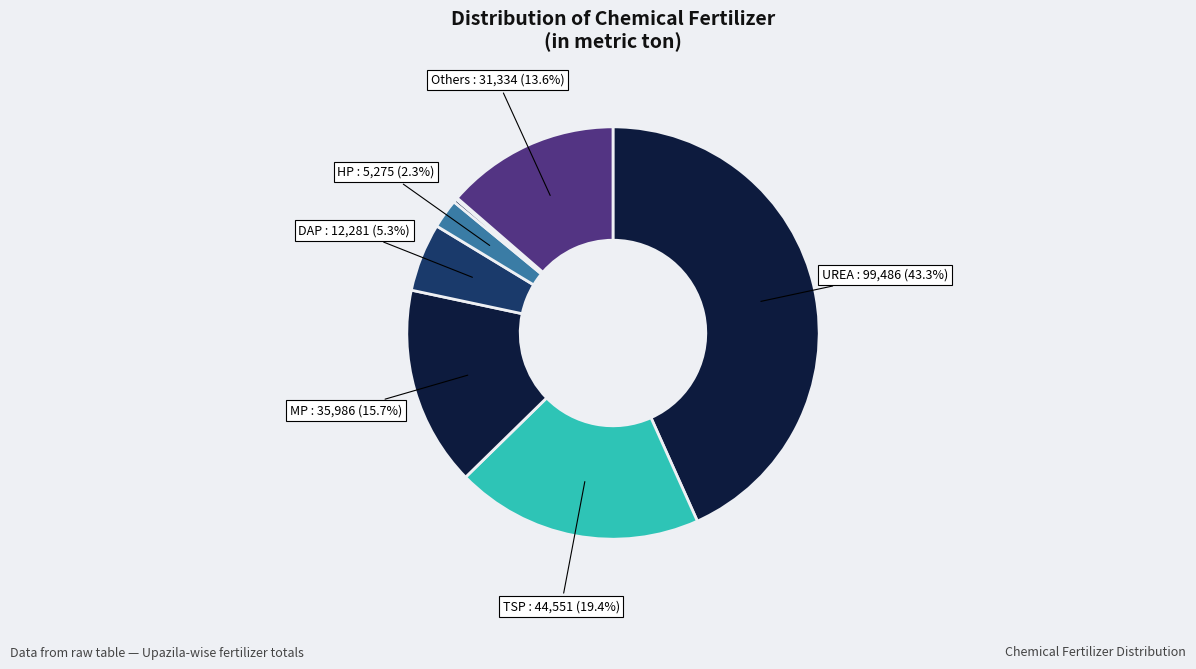

How many segments does this pie chart have?

8